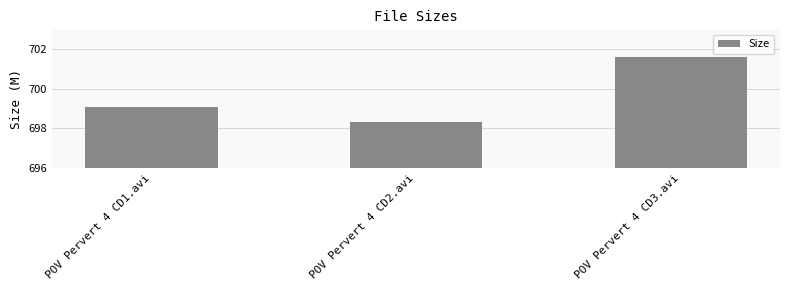

Does the chart contain stacked bars?

No